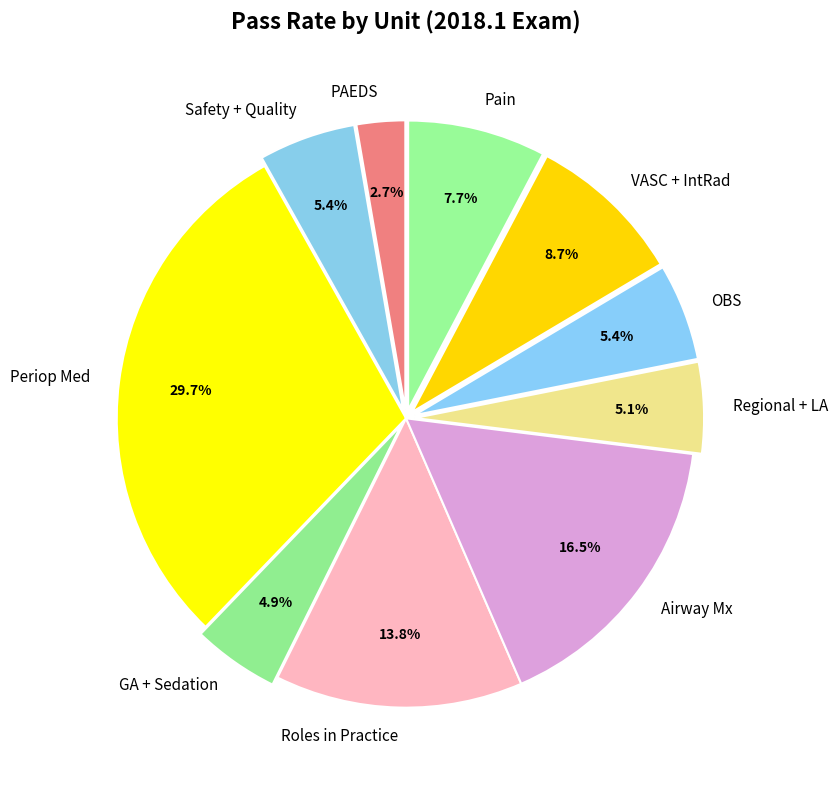

Is VASC + IntRad the majority of the pie?

No